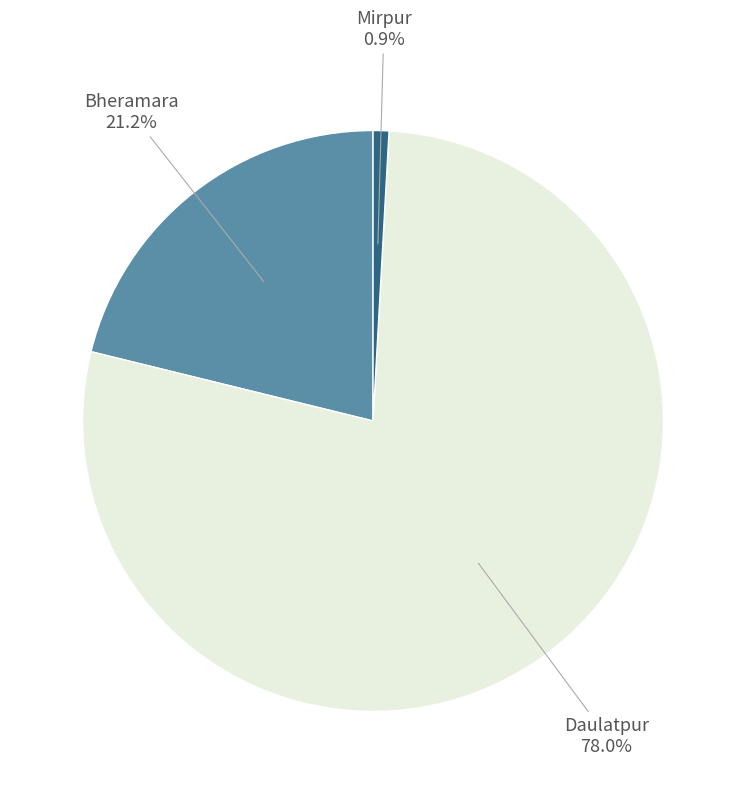

Does any single category account for the majority?

Yes